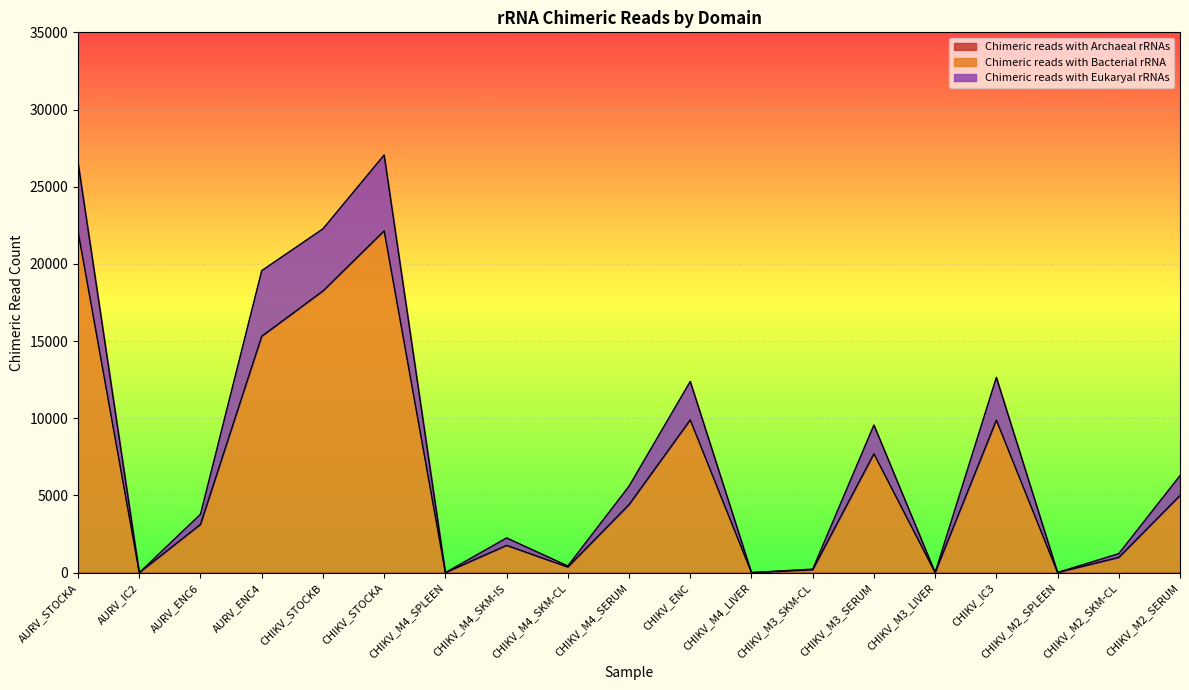

What is the average value of the Chimeric reads with Eukaryal rRNAs series?

7891